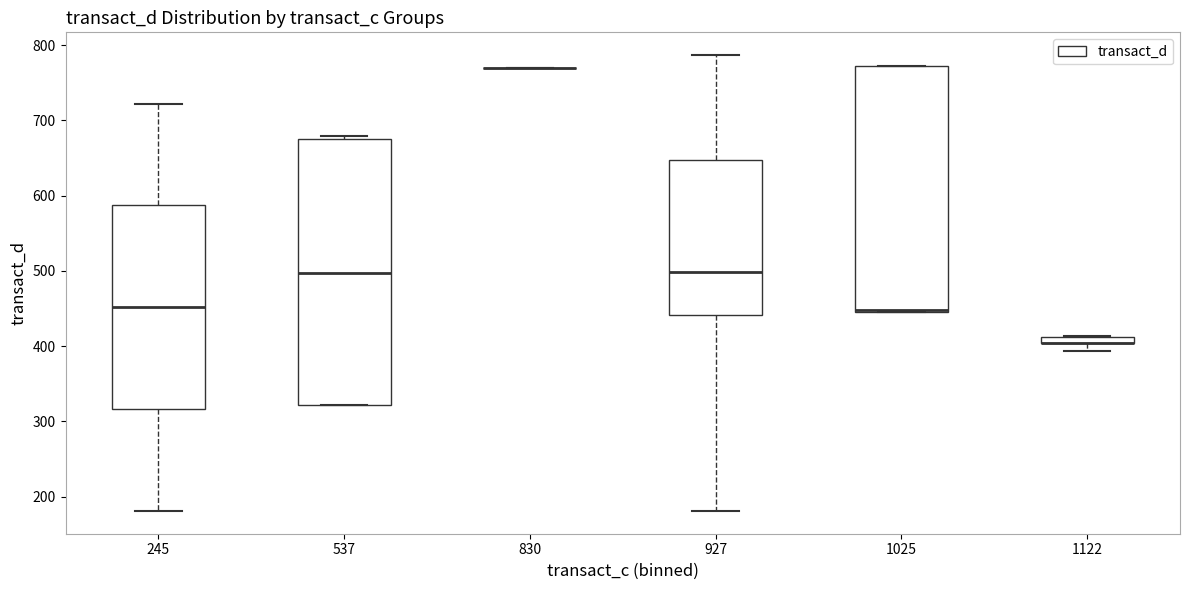

Comparing the boxes themselves (not the whiskers), which one is the tallest?

537